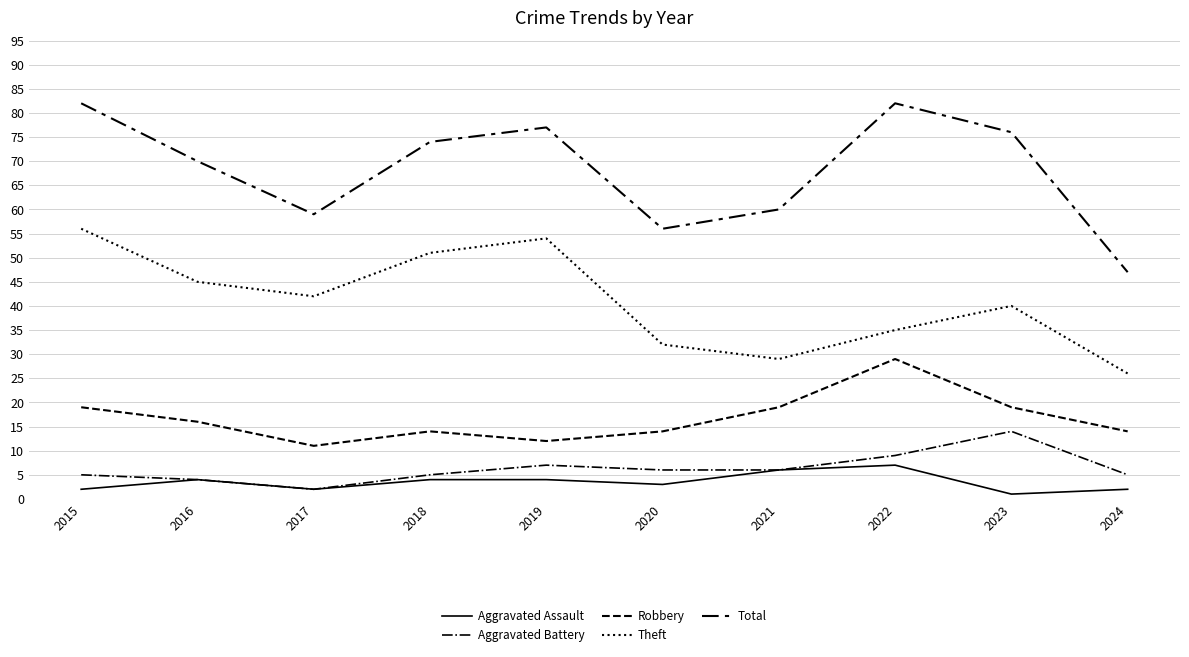

What is the value of the Robbery point at the 8th from the left?

29